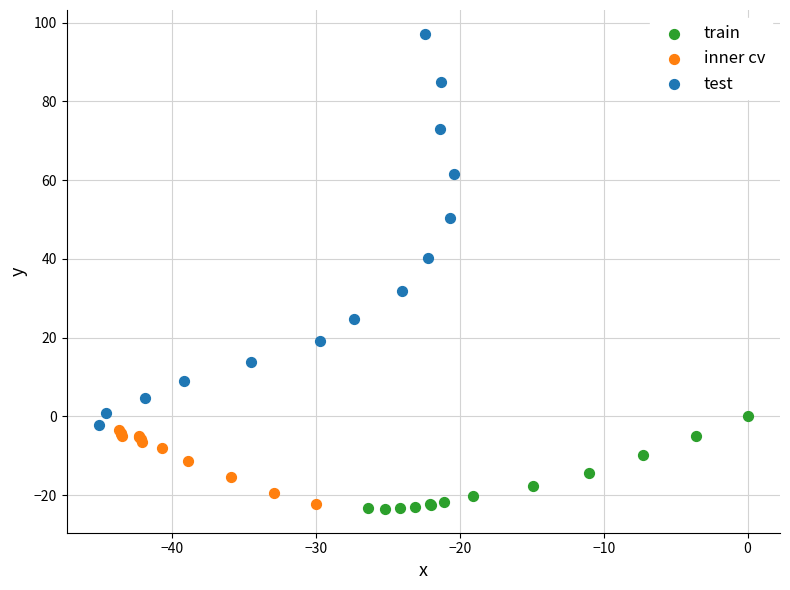

Which series has the widest spread of Y values?

test